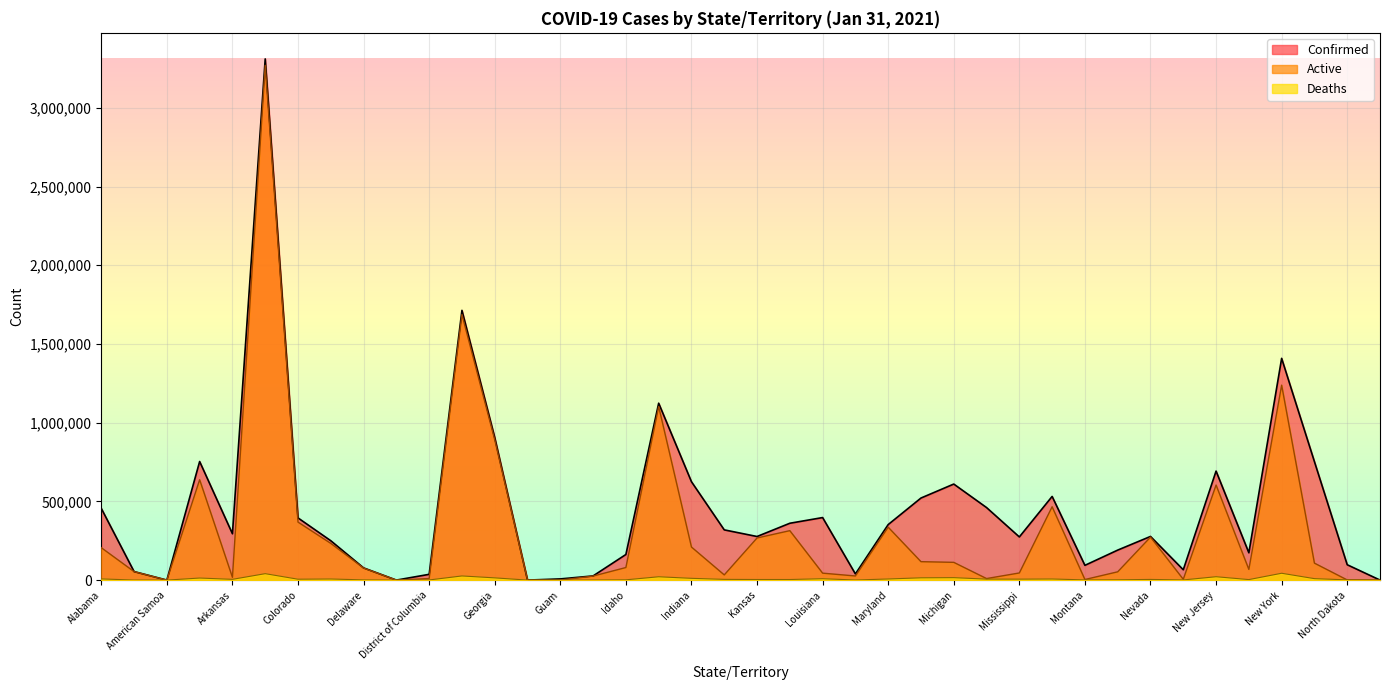

Reading left to right, list all the values displayed in this chart.

Confirmed: 455582	54218	0	753379	294387	3310949	395019	250023	77551	49	36662	1713589	905858	103	7579	26545	162683	1123873	624959	319110	276956	361115	397276	39168	352726	521360	610138	460819	274190	531550	93762	190570	277349	65655	692543	173539	1408698	752627	97561	132
Deaths: 7566	262	0	13098	4838	40852	5620	7046	1301	0	909	26360	14196	3	129	407	1725	21213	11262	4651	3802	3714	8801	590	7107	14531	15525	6255	6018	7070	1232	1920	4264	1042	21455	3265	43453	9287	1447	2
Active: 205873	53954	0	637603	17638	3270247	368429	233177	76470	49	10031	1687229	891662	100	95	25588	79924	1102660	210070	32993	267542	314103	44154	26180	336128	117112	112812	9782	45360	465902	3708	52693	273085	5238	603792	67976	1238403	107797	1006	101